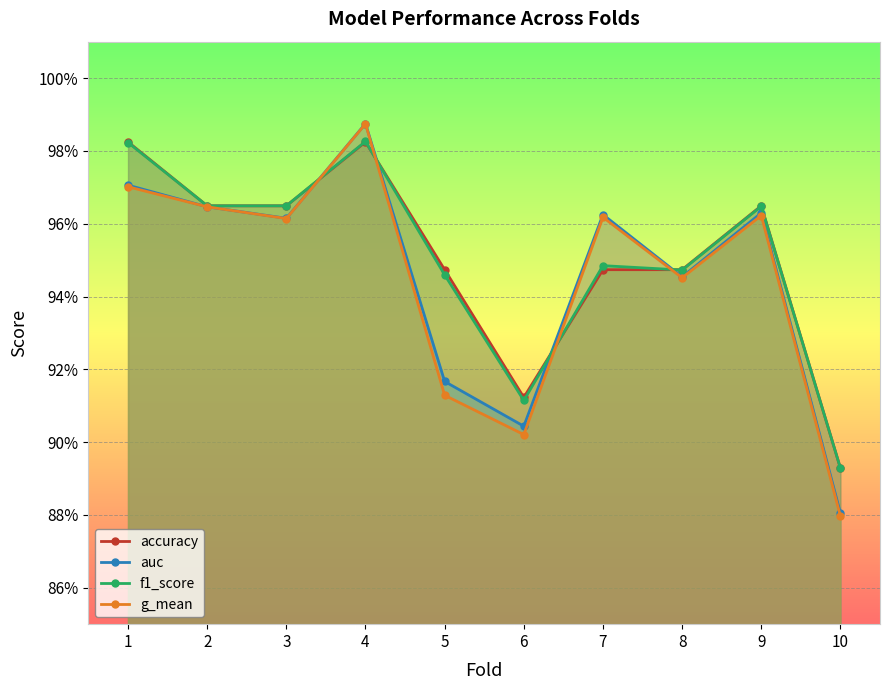

Is the value of auc at 9 greater than the value of accuracy at 1?

No